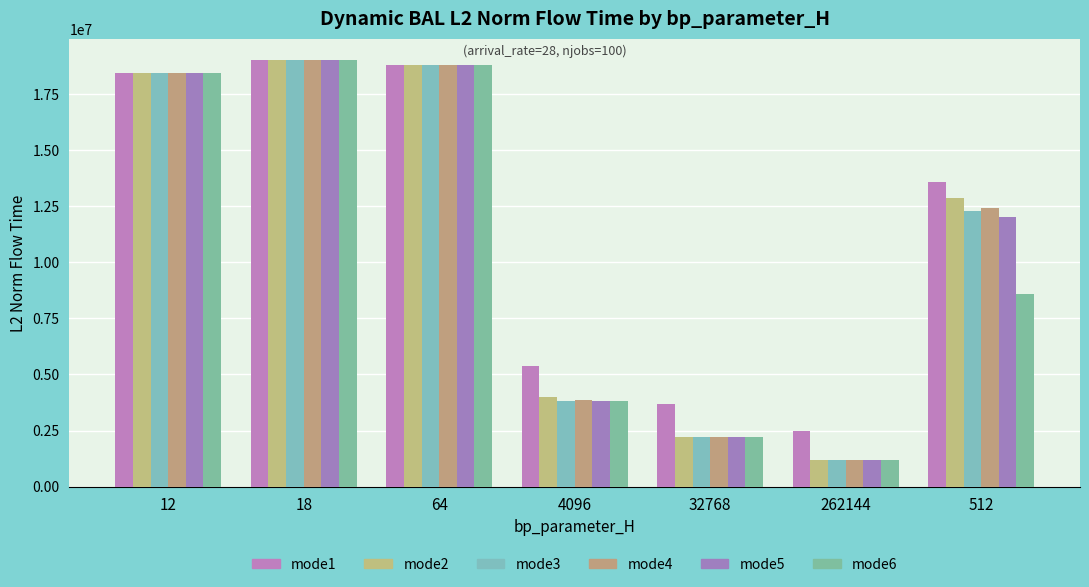

The value of mode6 at 18 is 19012370.7. True or false?

True